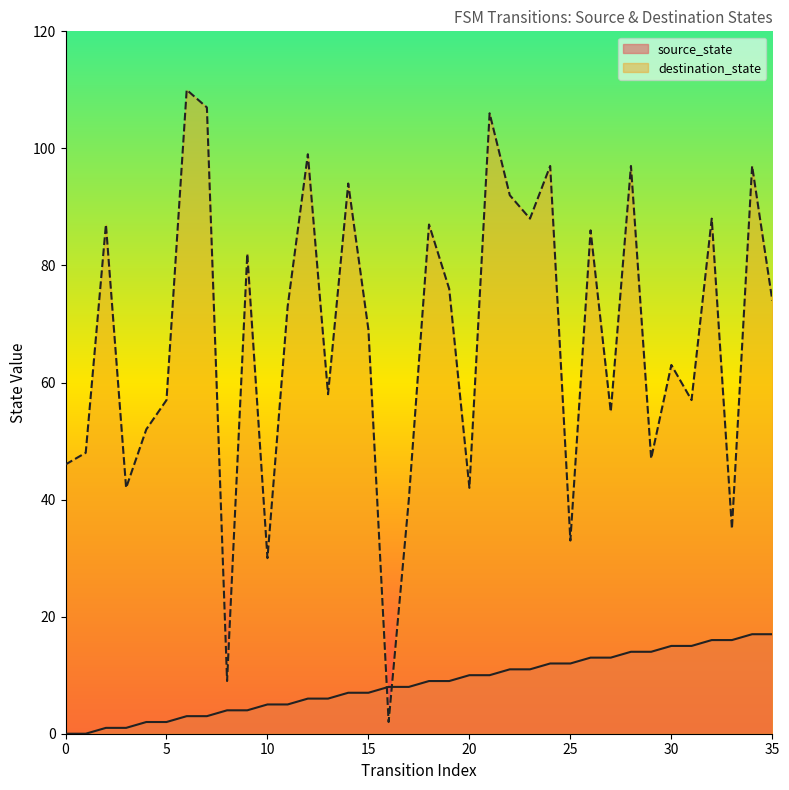

What is the sum of all destination_state values?

2425